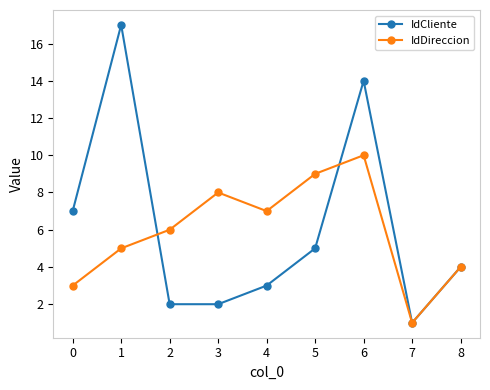

Between 5 and 8, which series saw the biggest shift?

IdDireccion